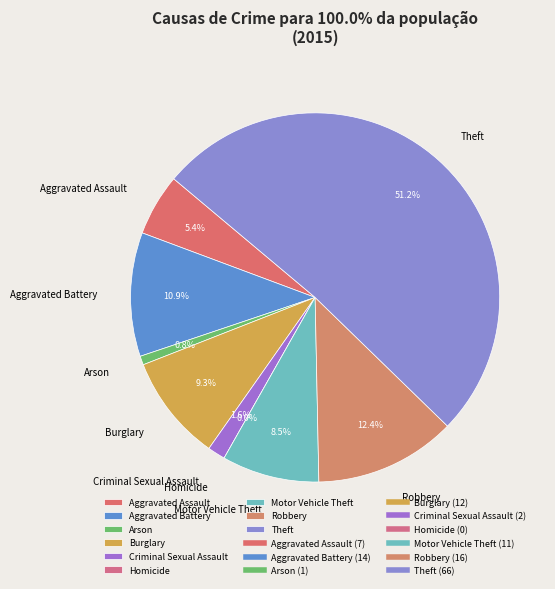

What percentage do Motor Vehicle Theft and Homicide together represent?

8.5%